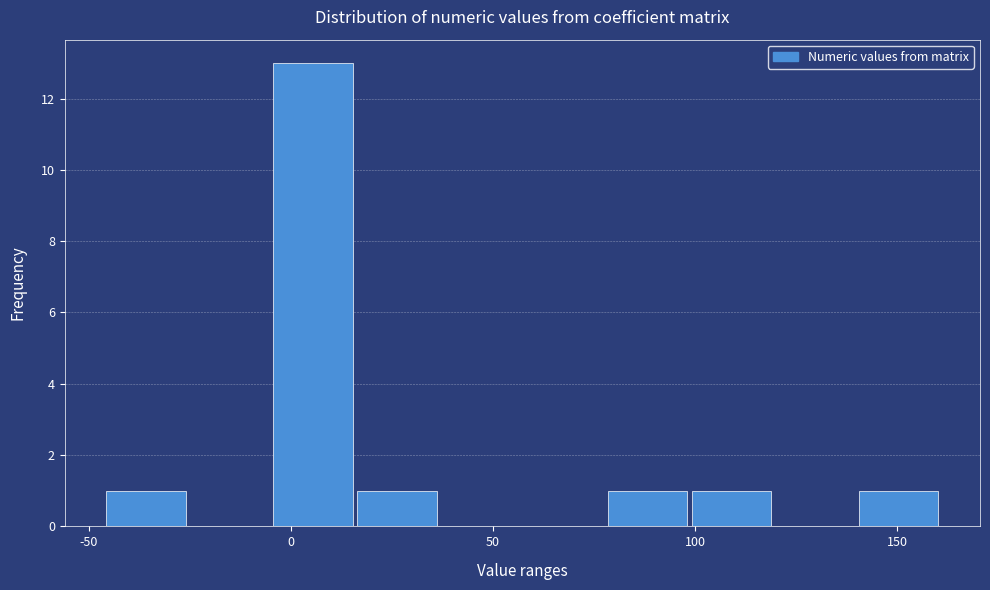

Reading left to right, transcribe this chart: for each bar, give the range it covers on the x-axis and its height. Neither the bar edges nor the heights are printed on the chart, so give them approximately, as read against the axes.

-45 to -25: 1
-25 to -5: 0
-5 to 15: 13
15 to 35: 1
35 to 55: 0
55 to 80: 0
80 to 100: 1
100 to 120: 1
120 to 140: 0
140 to 160: 1